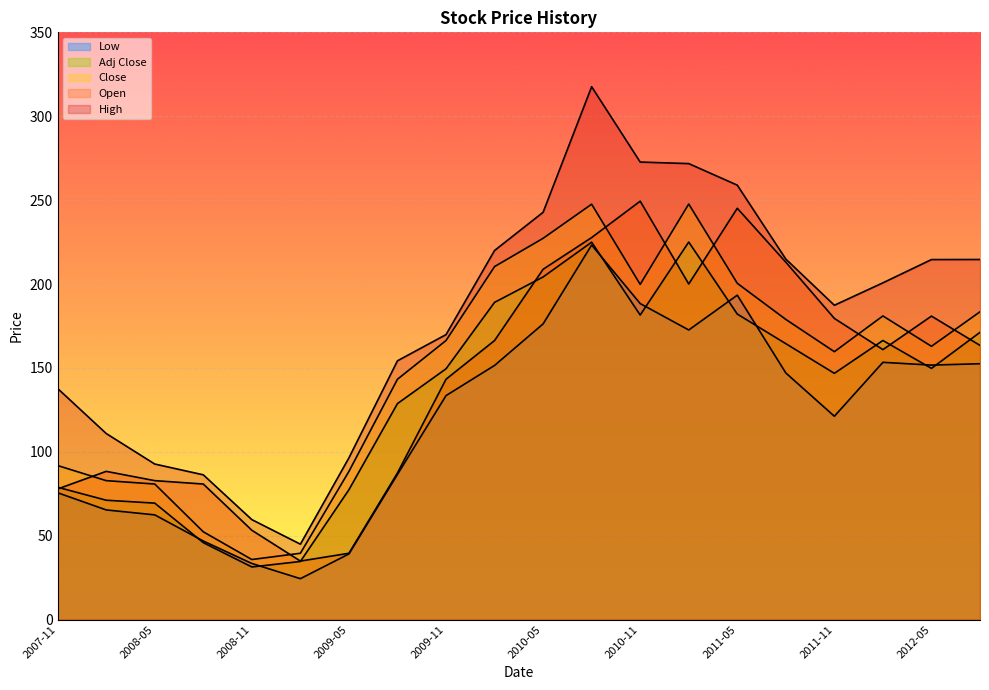

Is the value of Open at 2008-05 greater than the value of High at 2008-08?

No